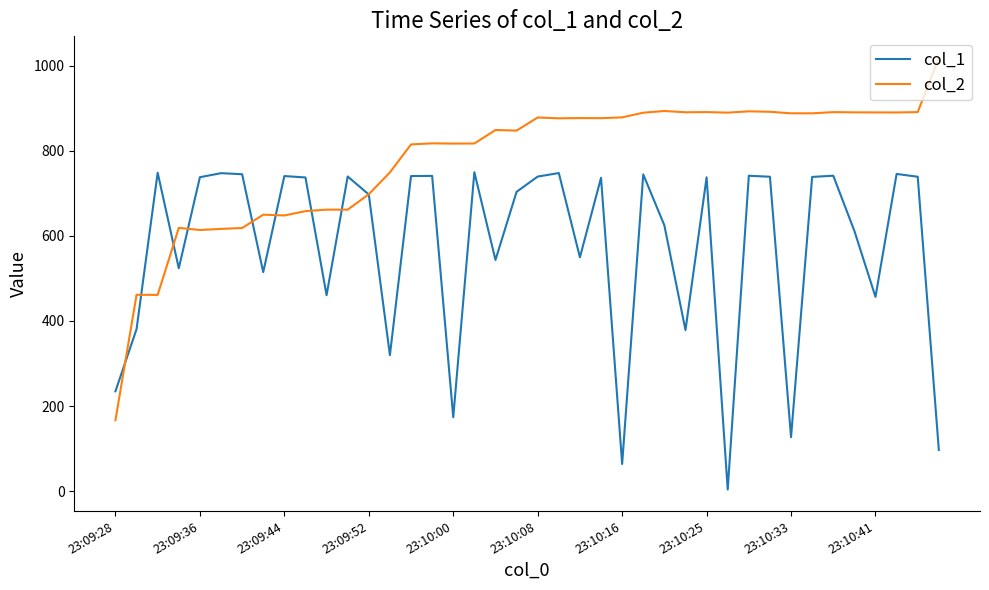

Which series has the largest range (max minus min)?

col_2